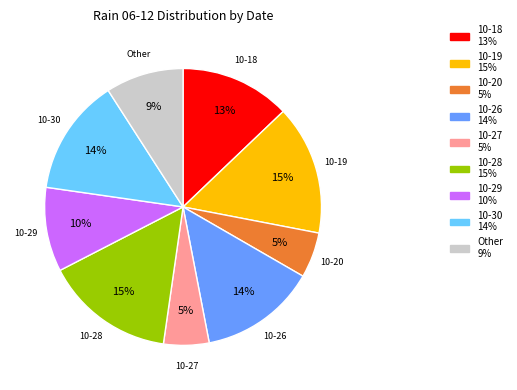

Do 10-30 and 10-26 together represent more than half of the pie?

No